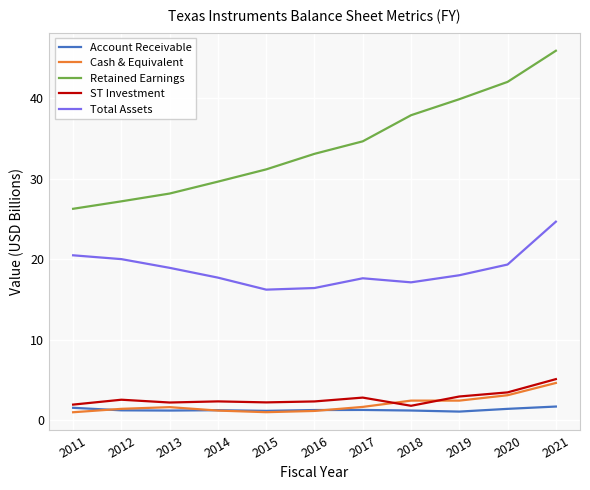

True or false: Total Assets and Retained Earnings intersect in this chart.

False